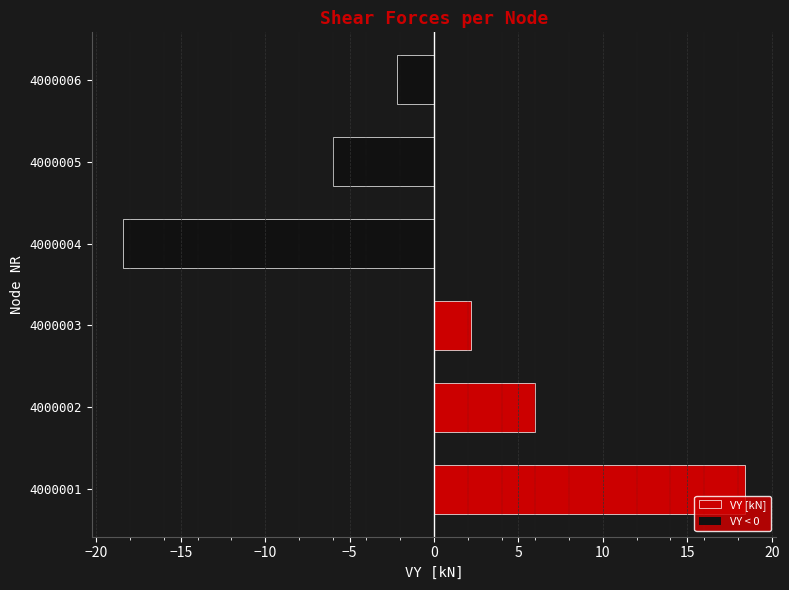

True or false: the data shows 10.0 at 4000001.

False